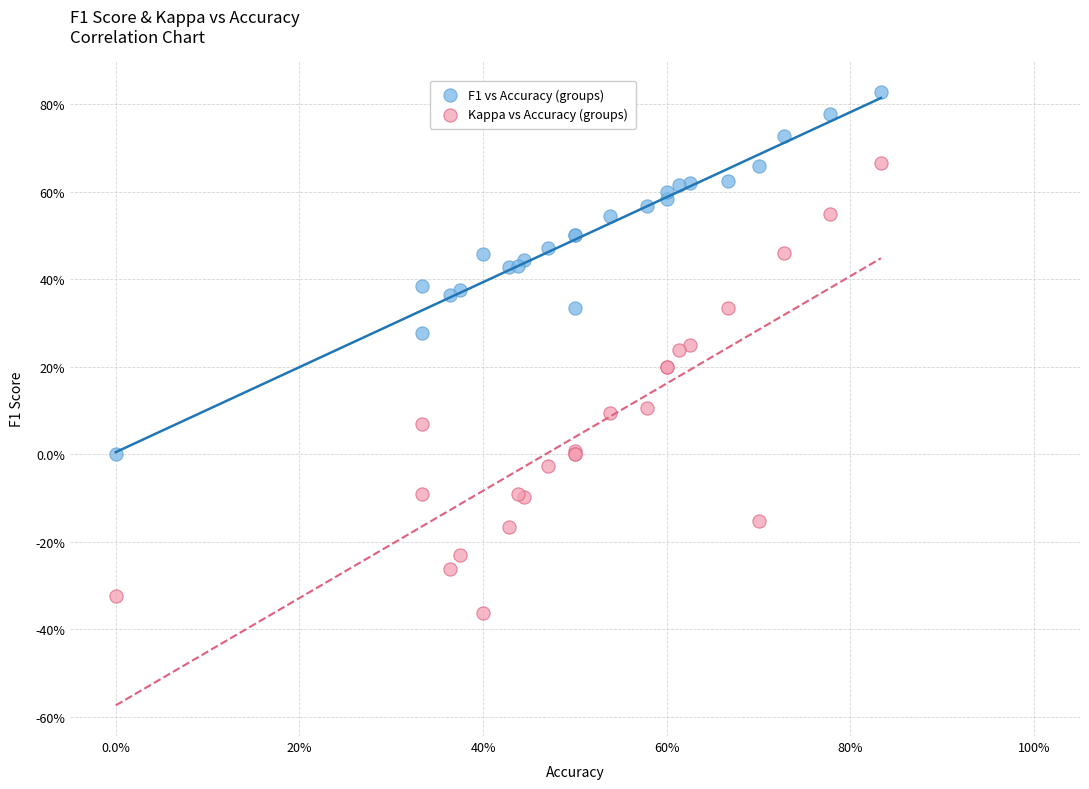

Which series has the widest spread of Y values?

Kappa vs Accuracy (groups)